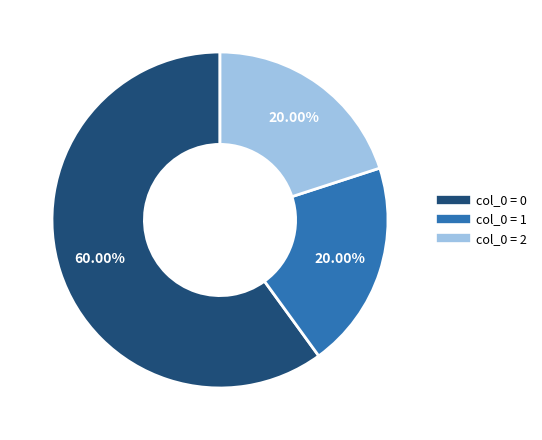

How many slices are in this pie chart?

3